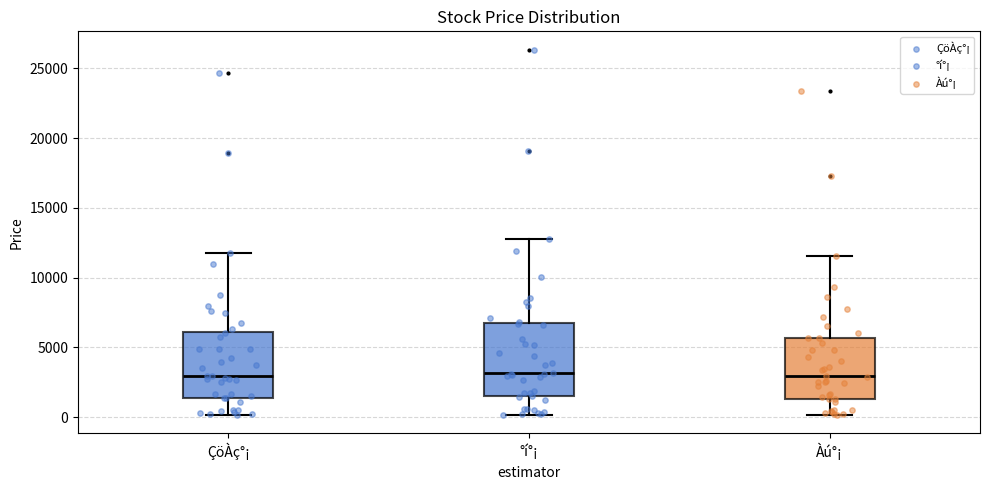

Reading left to right, read every box against the y-axis: the position of its median line, the range the box covers, and the ends of its whiskers. The values are not printed on the chart, so give them approximately, as read against the axis.

ÇöÀç°¡: median 3000, box 1500 to 6000, whiskers 0 to 12000
°í°¡: median 3000, box 1500 to 6500, whiskers 0 to 13000
Àú°¡: median 3000, box 1500 to 5500, whiskers 0 to 11500